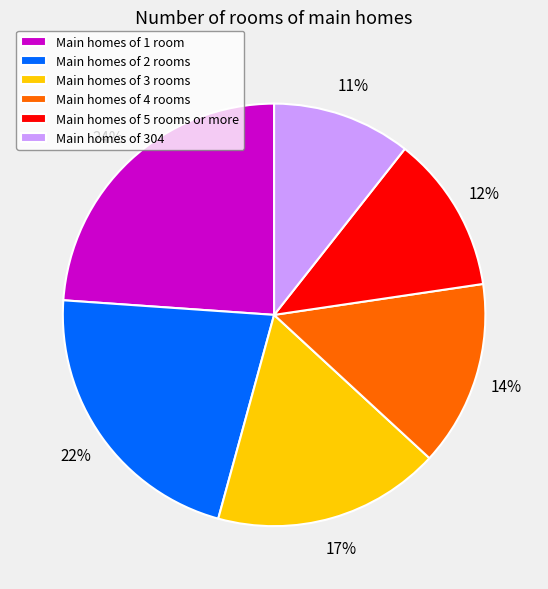

Rank the categories by value from lowest to highest.

Main homes of 304, Main homes of 5 rooms or more, Main homes of 4 rooms, Main homes of 3 rooms, Main homes of 2 rooms, Main homes of 1 room